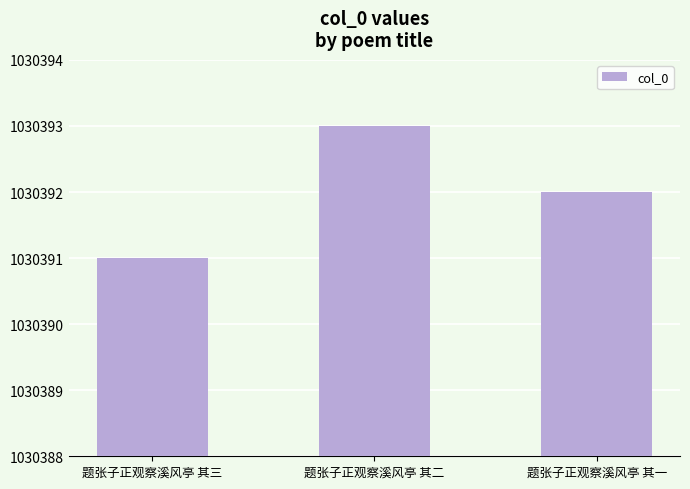

Between 题张子正观察溪风亭 其一 and 题张子正观察溪风亭 其三, which is larger?

题张子正观察溪风亭 其一